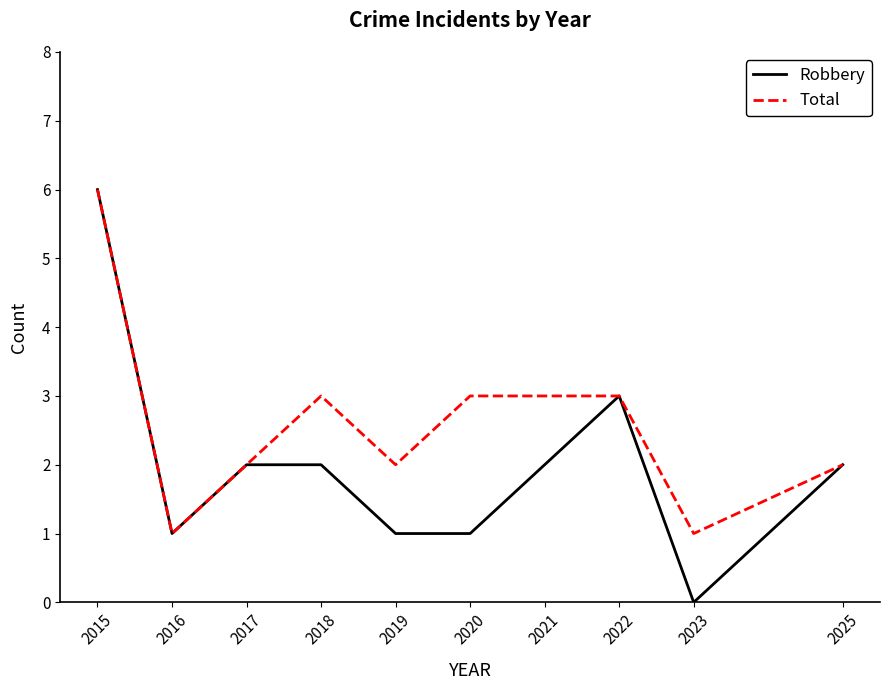

Rank the series by their average value, from highest to lowest.

Total, Robbery